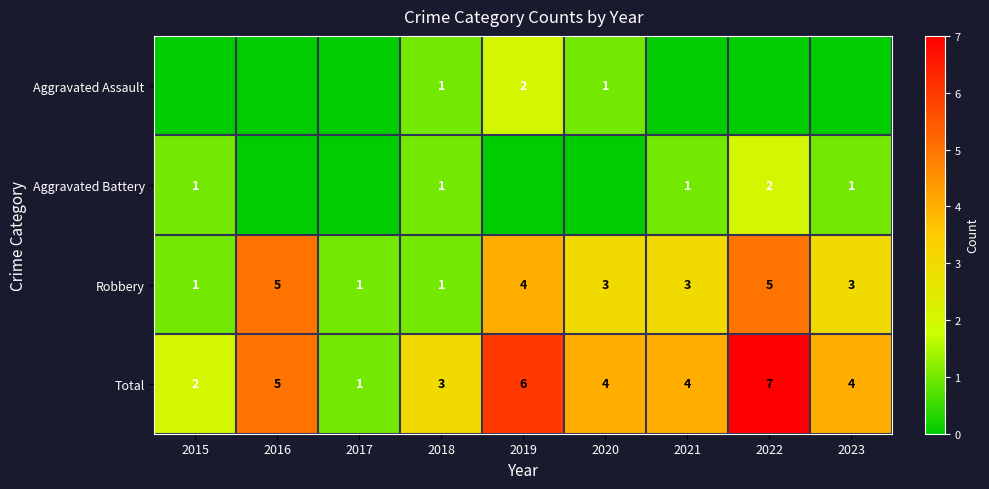

What is the difference between the maximum and second lowest values in the Total series?

5